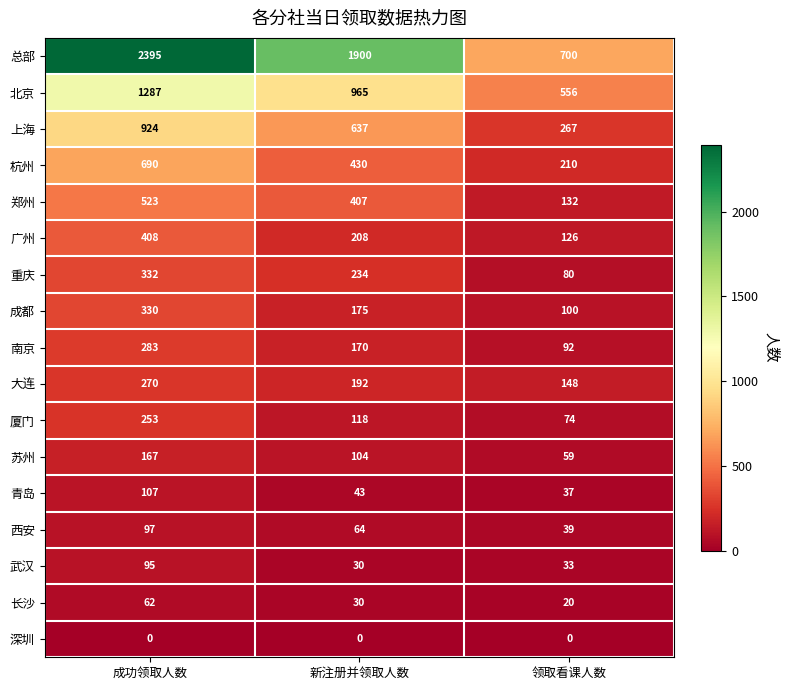

What is the greatest value displayed?

2395